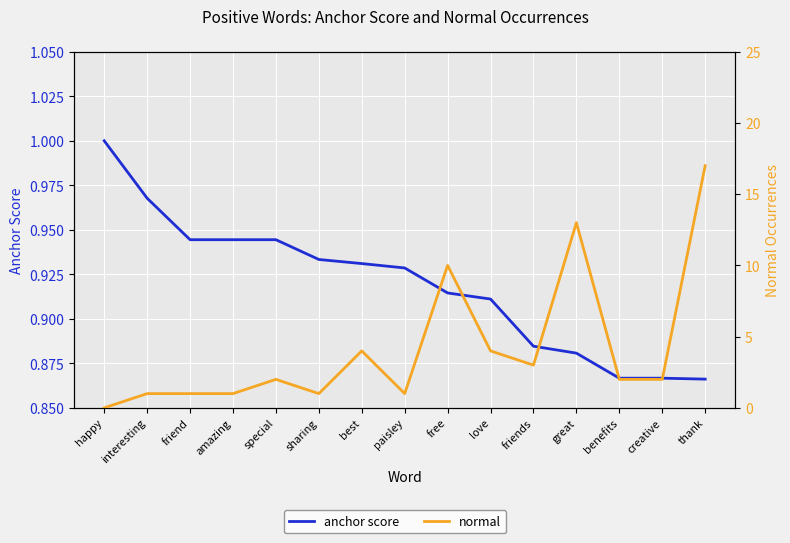

What value does the normal series have at interesting?

1.0